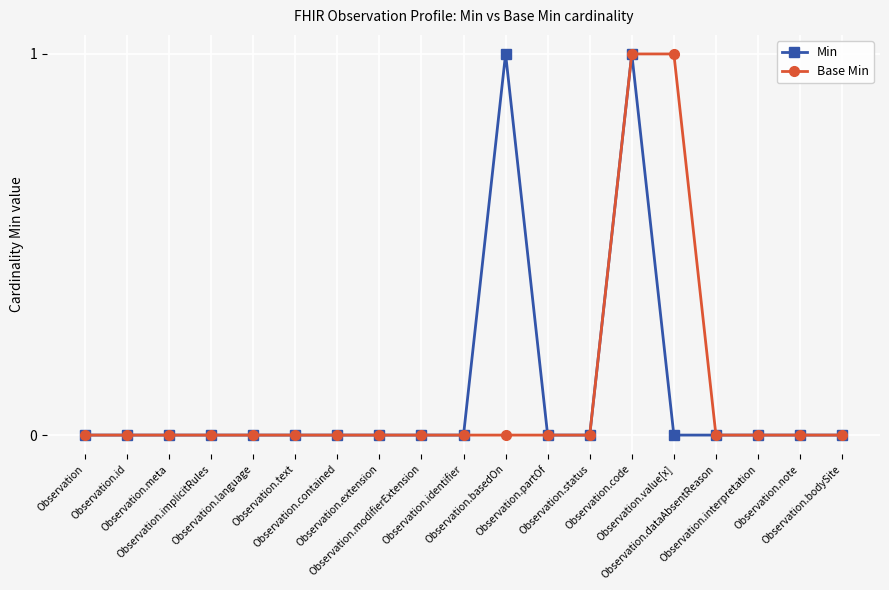

What are all the series names shown in the legend?

Min, Base Min